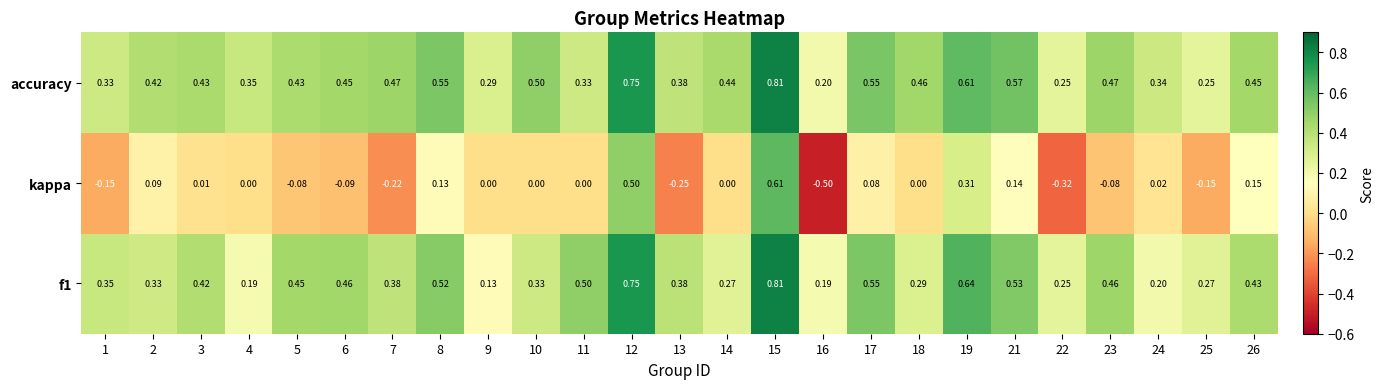

Which series has the largest total across all categories?

accuracy